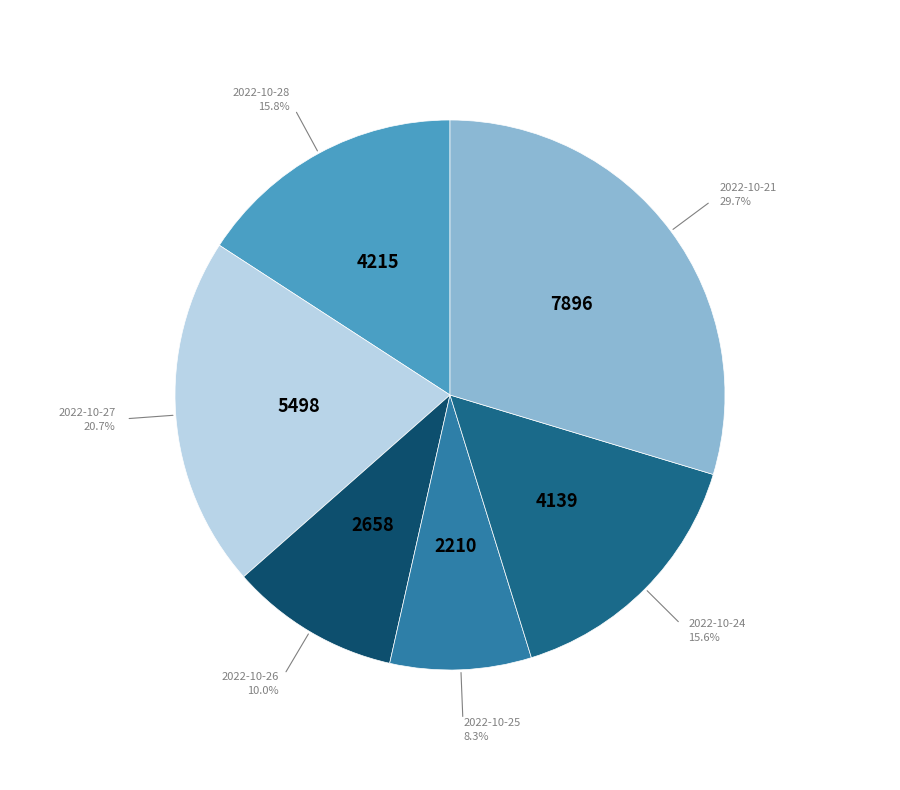

What is the ratio of the value at 2022-10-21 to the value at 2022-10-28?

1.9